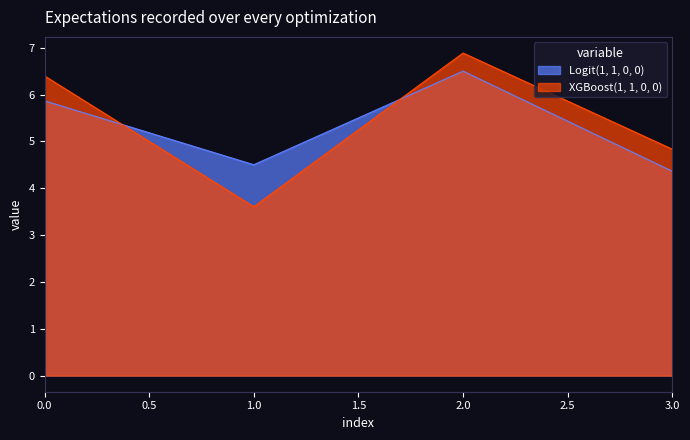

What is the value of the XGBoost(1, 1, 0, 0) point at the 1st from the left?

6.4